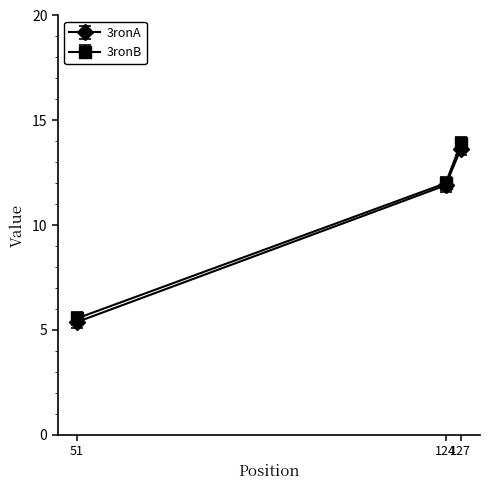

At which label does 3ronB reach its minimum?

51